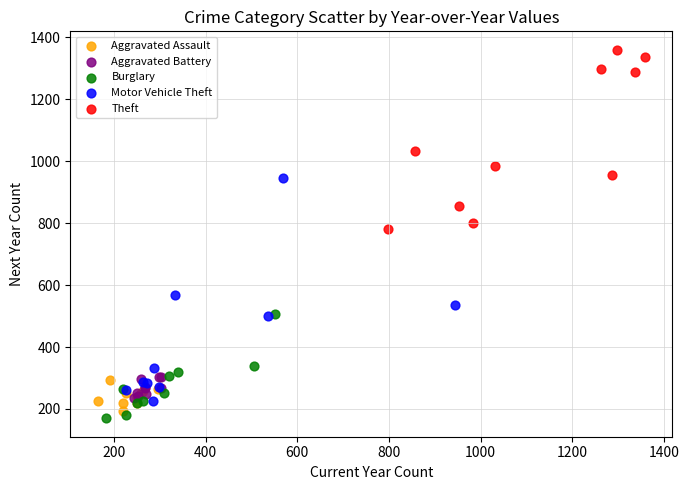

Which series has the widest spread of Y values?

Motor Vehicle Theft